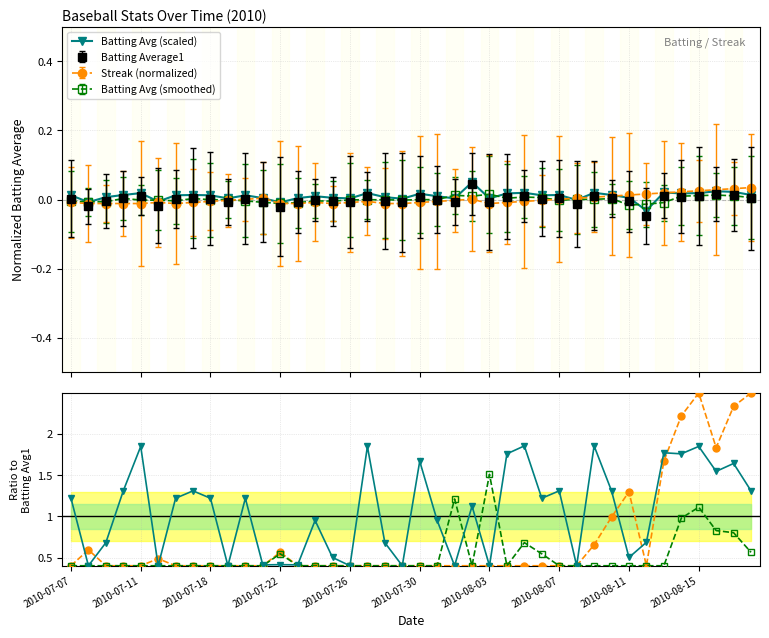

Rank the categories by Scaled ratio value from lowest to highest.

2010-07-11, 2010-07-30, 2010-08-15, 16, 19, 22, 24, 29, 11, 13, 12, 15, 32, 2010-07-18, 18, 33, 14, 21, 23, 2010-07-07, 2010-08-03, 2010-08-11, 10, 27, 2010-07-22, 2010-08-07, 28, 31, 39, 37, 38, 20, 25, 35, 34, 2010-07-26, 17, 36, 26, 30